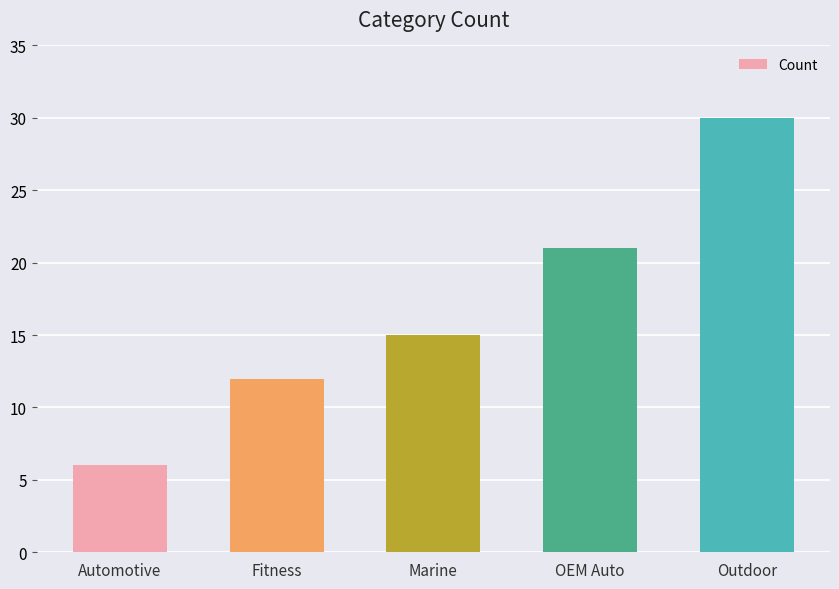

What is the value of the 3rd bar from the left?

15